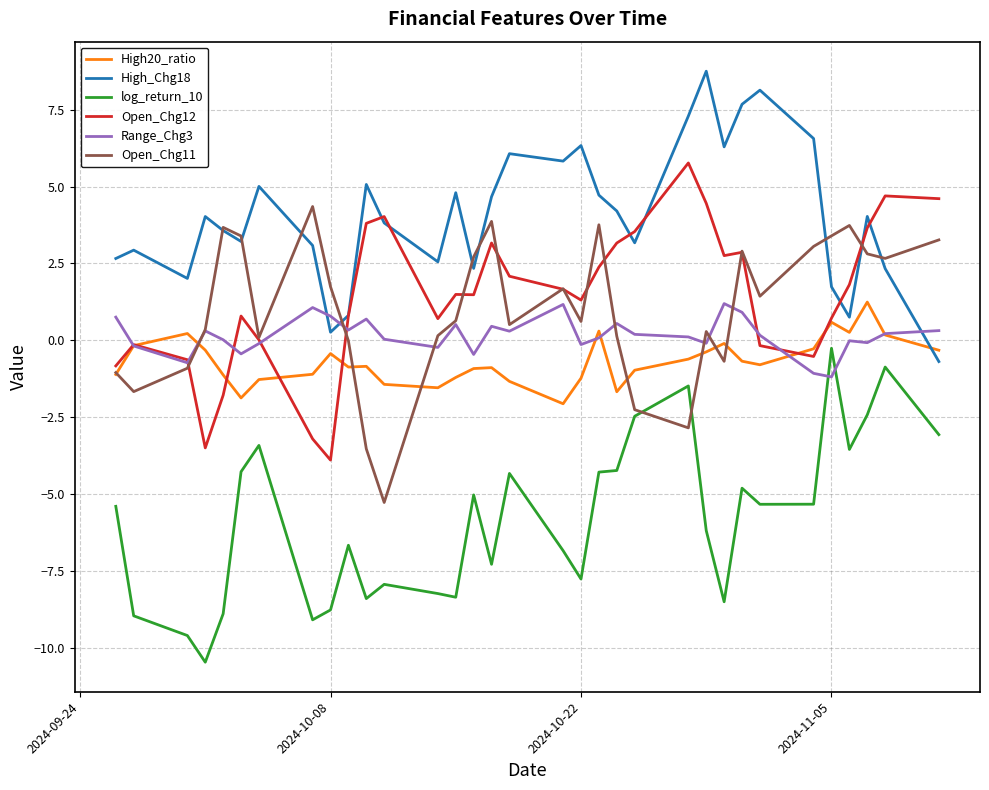

How many intersections are there between log_return_10 and Open_Chg11?

2